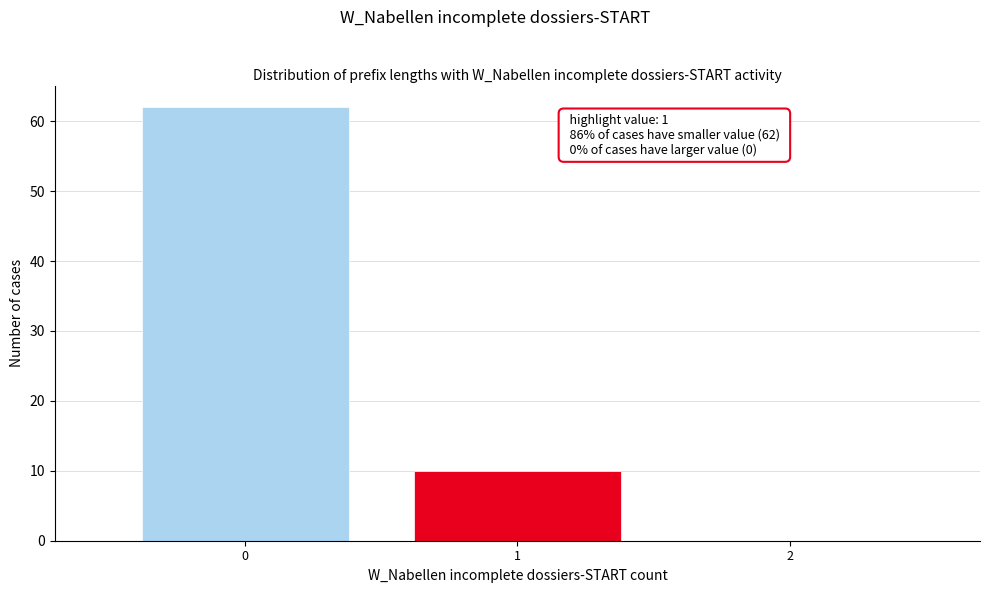

Over which range of the x-axis is the bar tallest?

-0.5 to 0.5